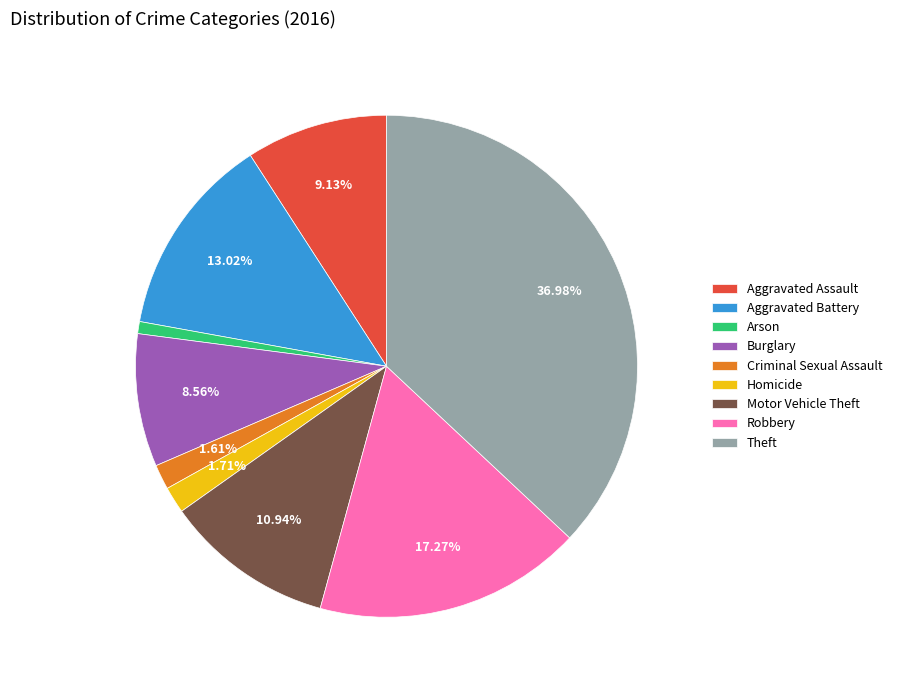

Is it true that Criminal Sexual Assault is 2% of the pie?

True